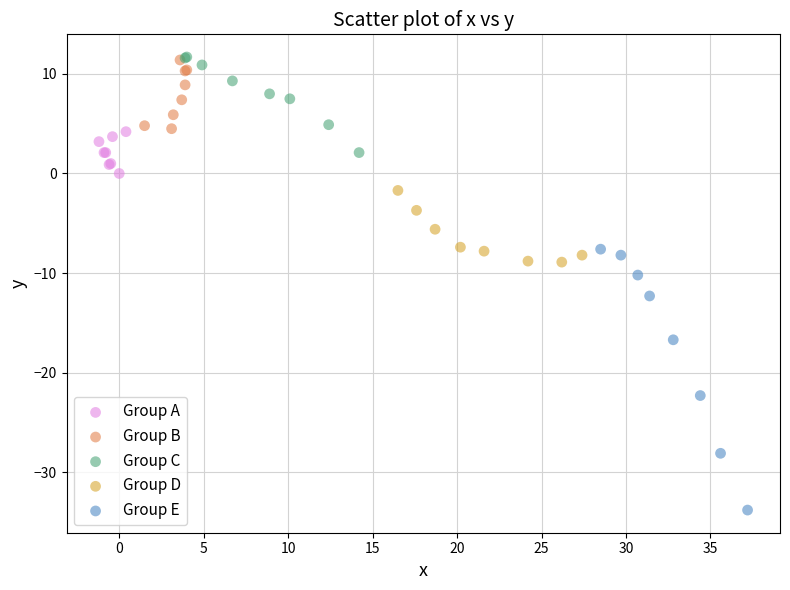

Which series reaches the minimum Y coordinate?

Group E